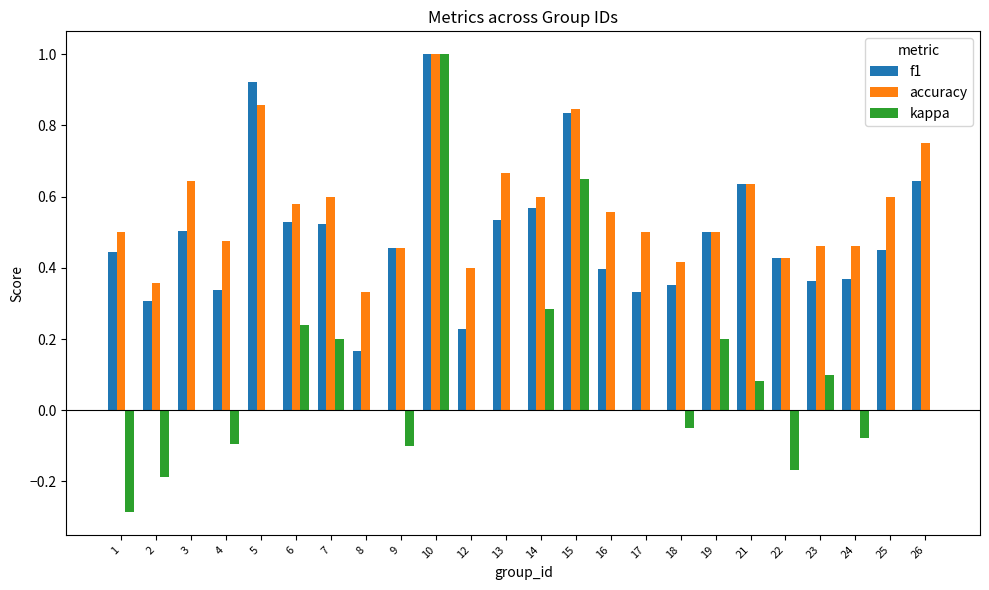

Which series has the largest total across all categories?

accuracy